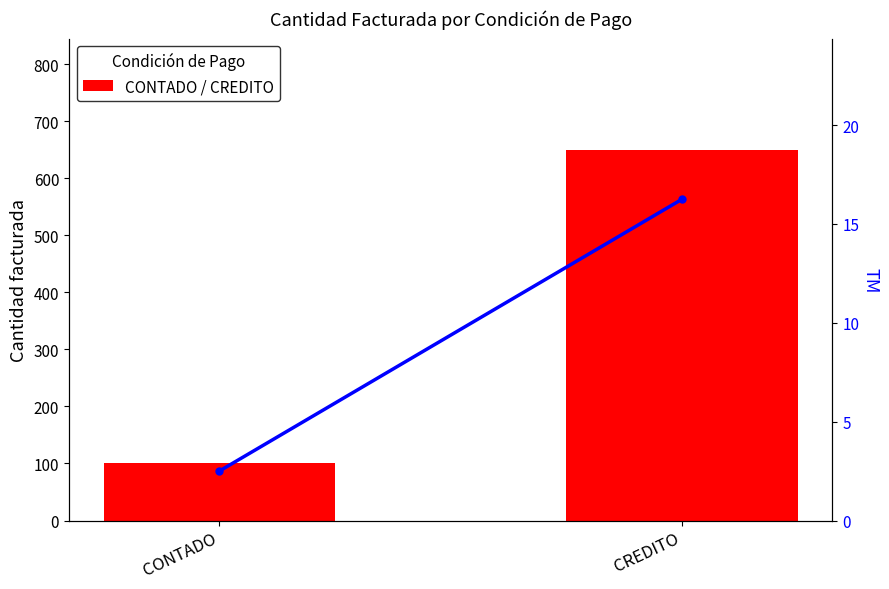

List the series in order of their peak value, lowest first.

TM, Condición de Pago